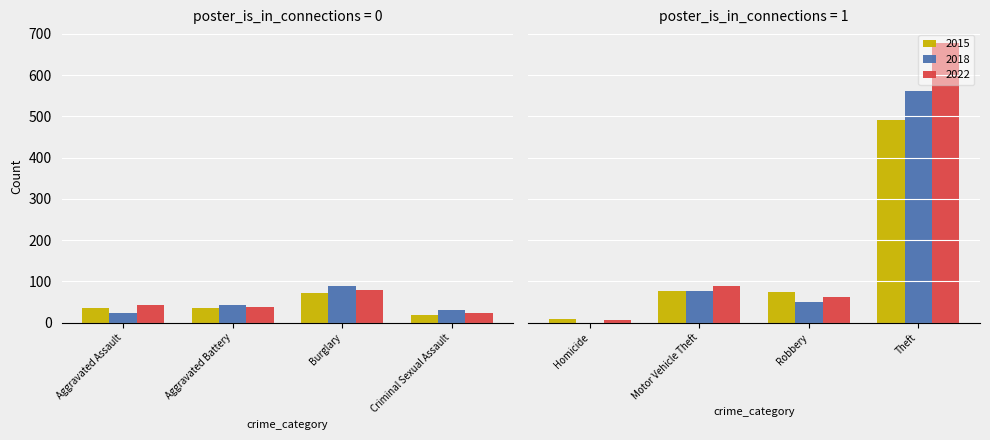

Rank the series by their average value, from lowest to highest.

2015, 2018, 2022